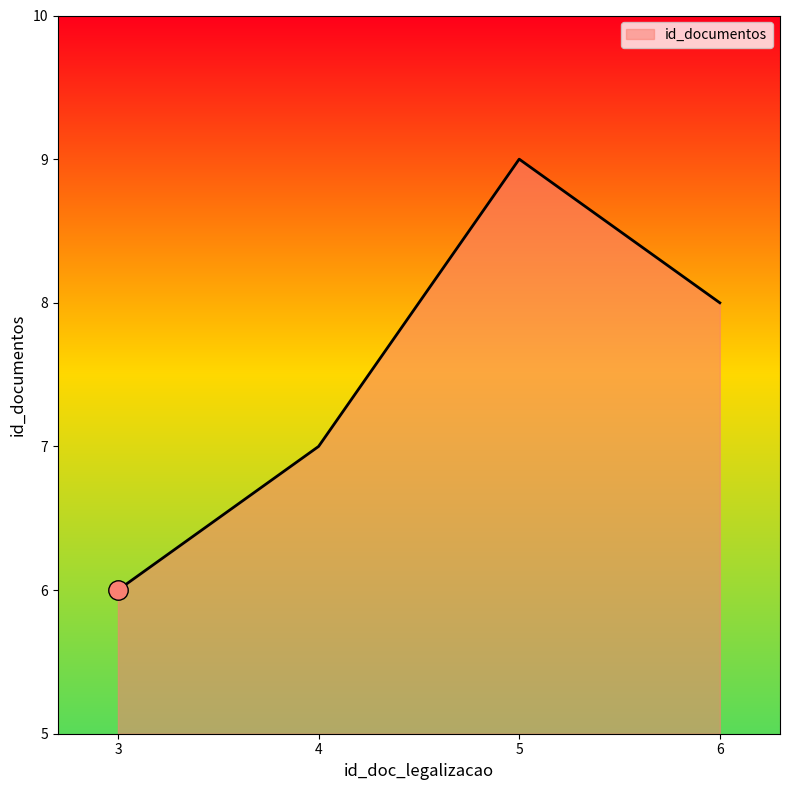

The chart shows a value of 6 at 3. True or false?

True